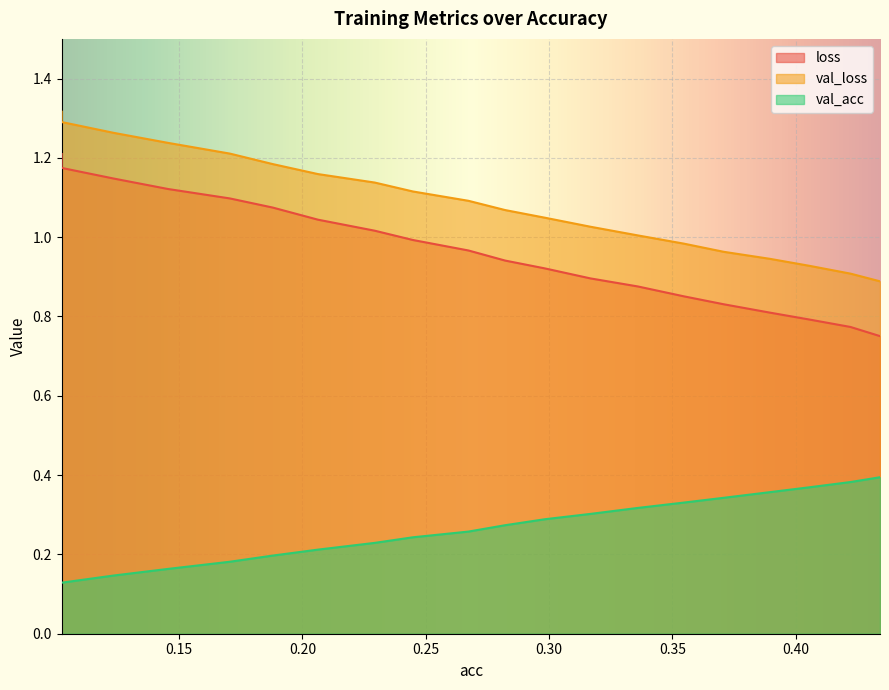

What is the difference between the maximum and minimum values in the val_acc series?

0.3